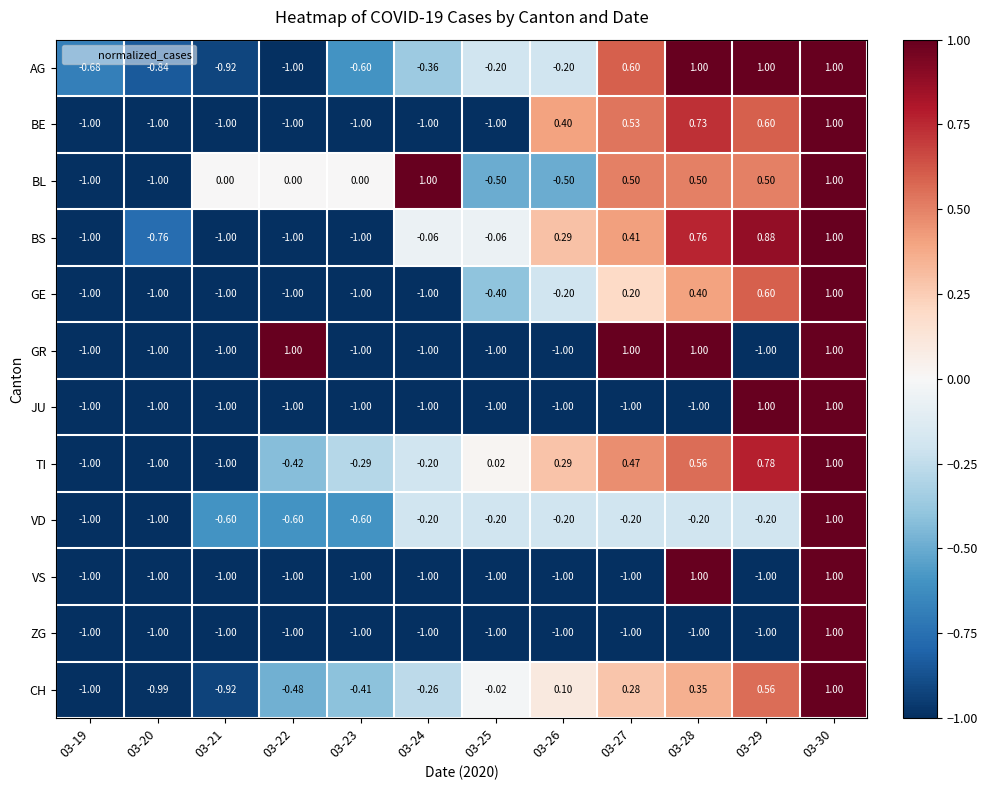

Which series has the largest total across all categories?

BL